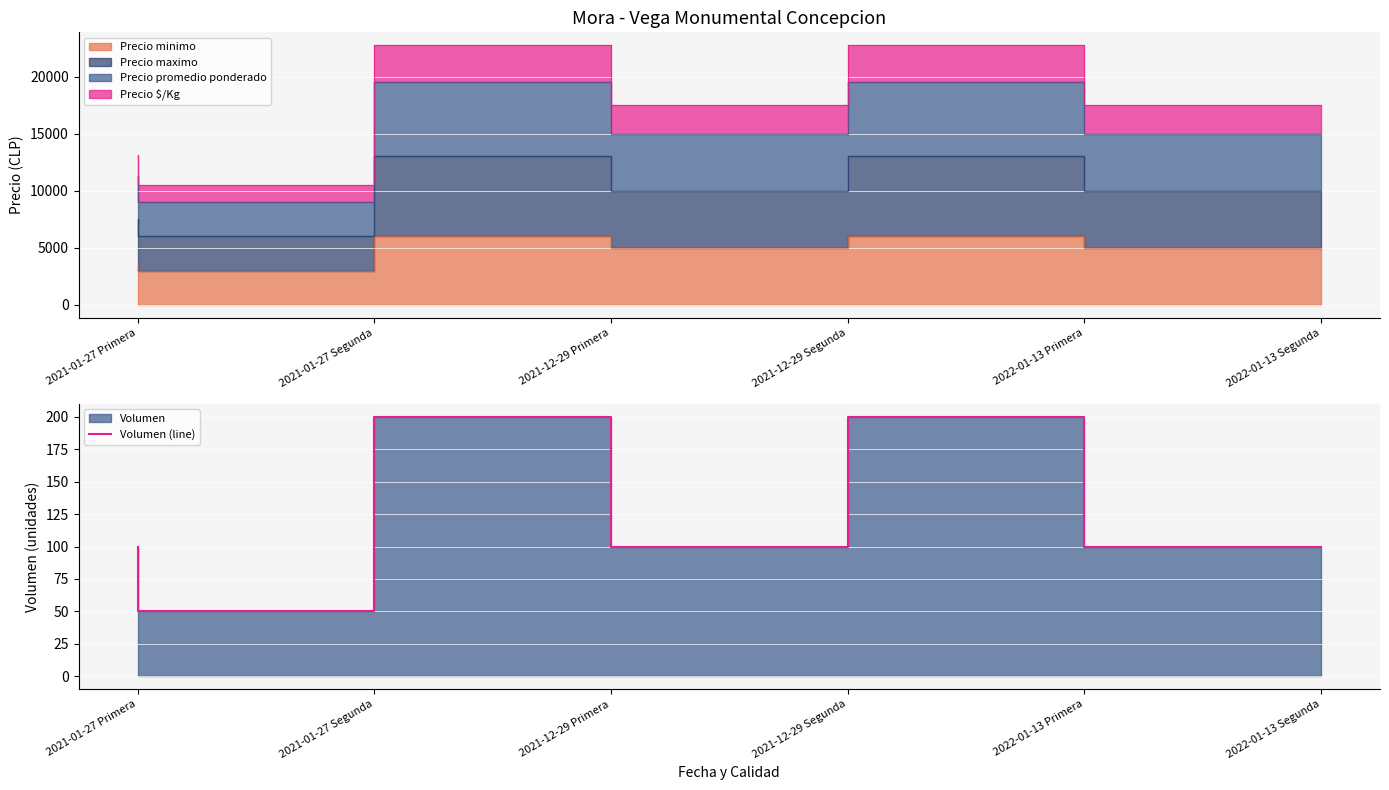

True or false: there are more than 1 points higher than both neighbors.

True